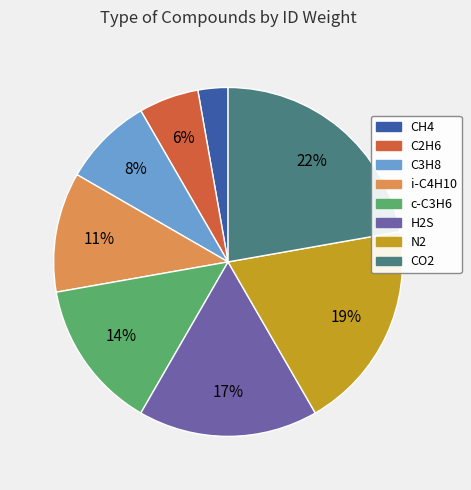

To the nearest percent, what portion does CH4 represent?

3%